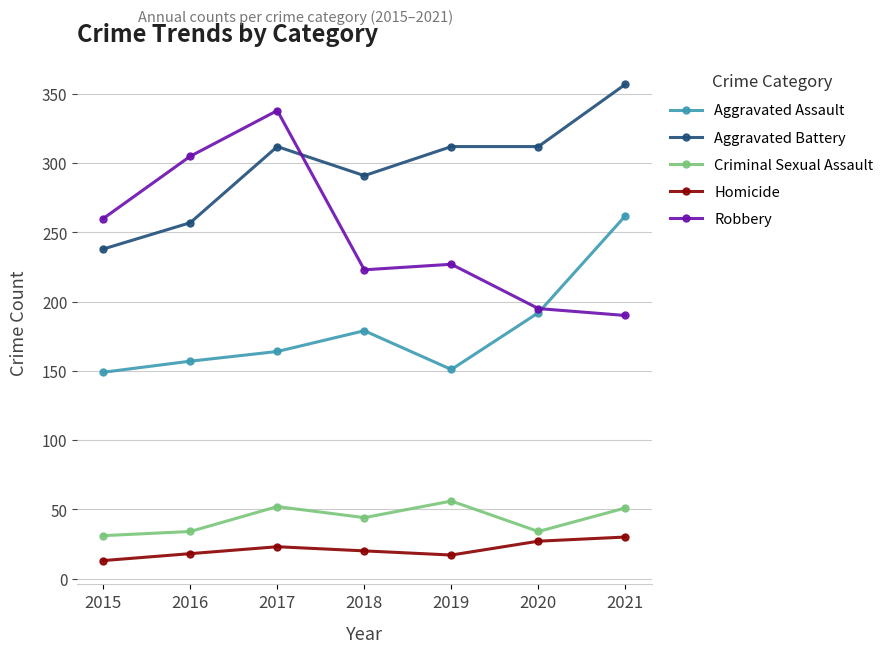

True or false: Aggravated Assault has a value of 361 at 2021.

False